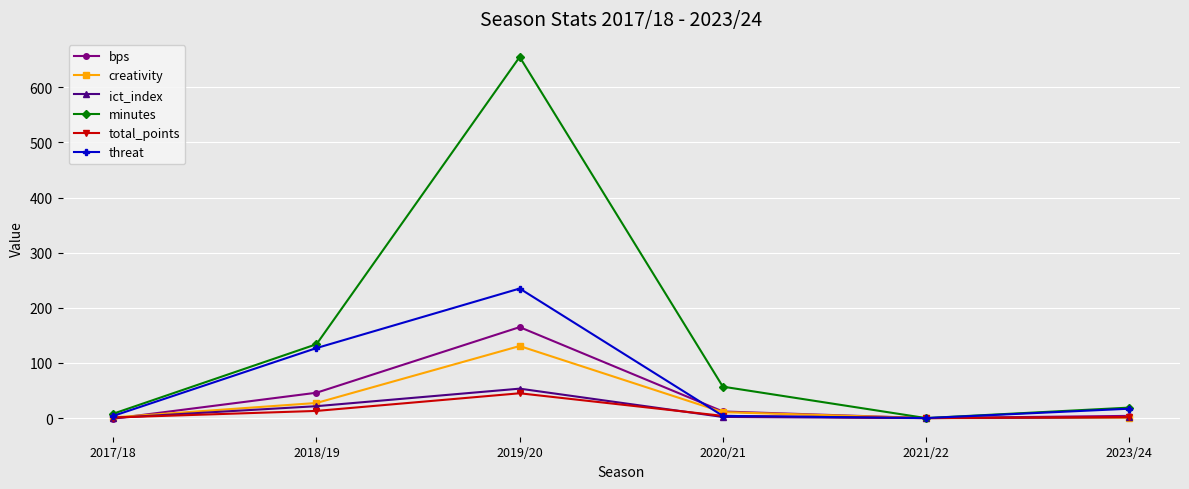

What is the spread (max minus min) of values at 2019/20?

610.0